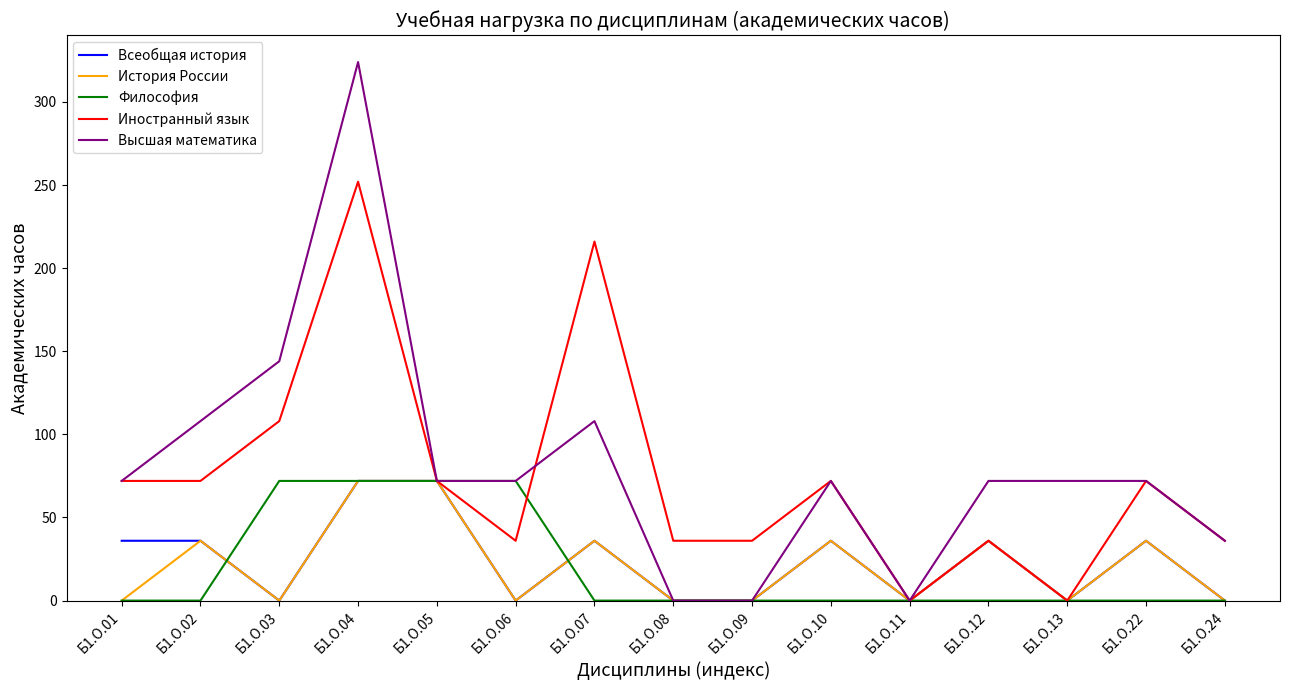

True or false: История России has more than 2 interior local peaks.

True